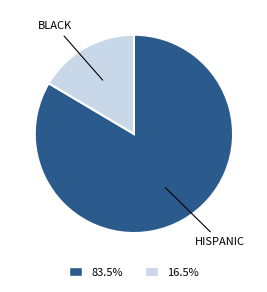

Is there a majority slice in this chart?

Yes